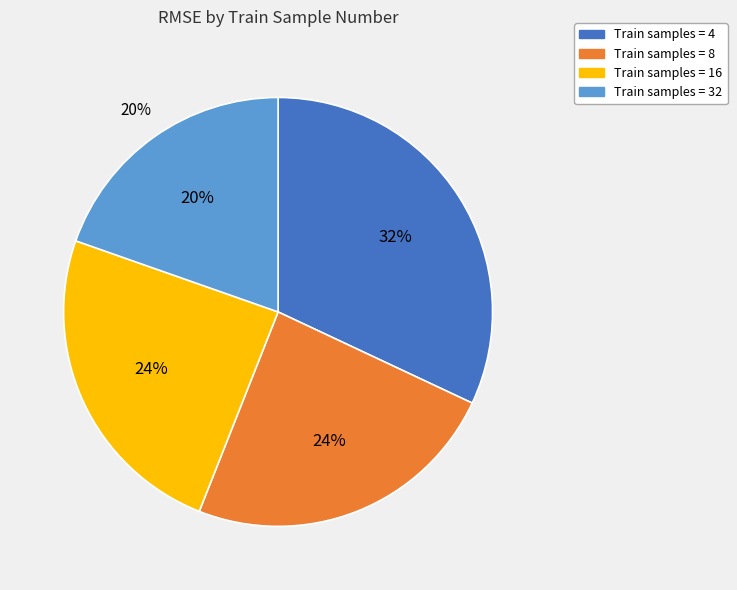

How many slices are in this pie chart?

4